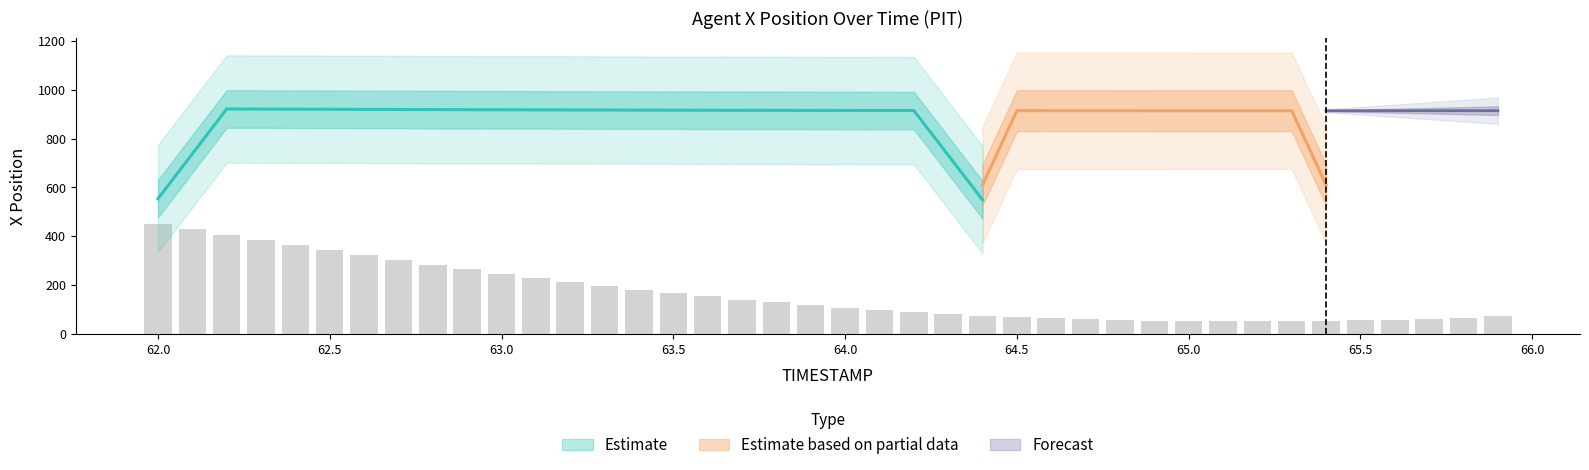

What is the change in value from 62.4 to 63.8?

-235.7